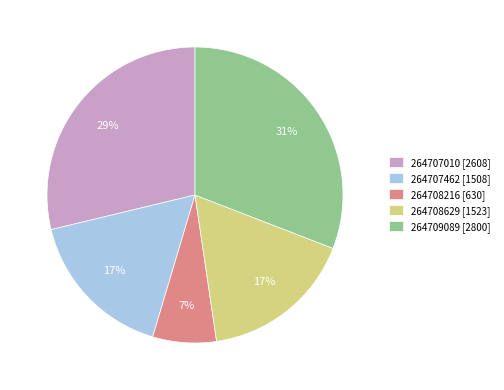

Count the number of slices in the pie.

5